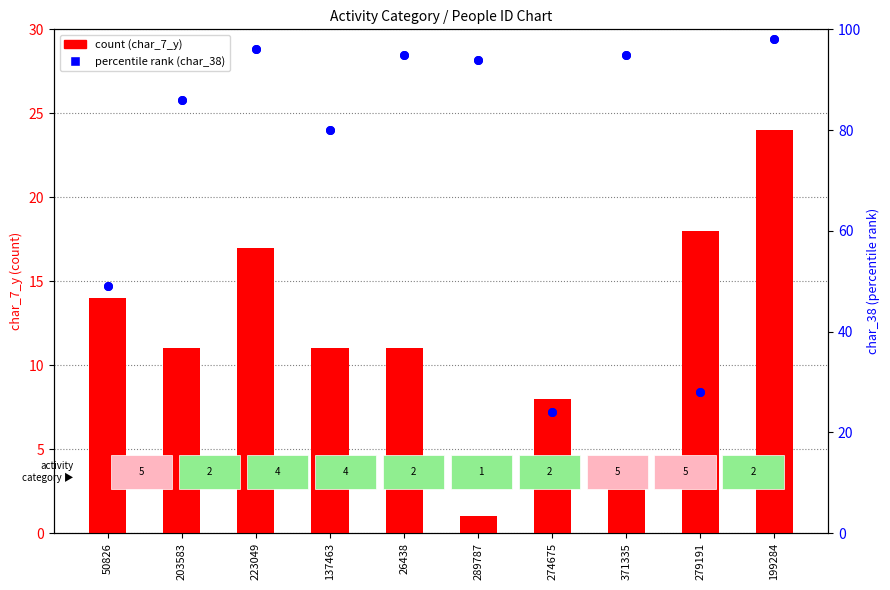

Which series has the widest spread of Y values?

char_38 (percentile rank)